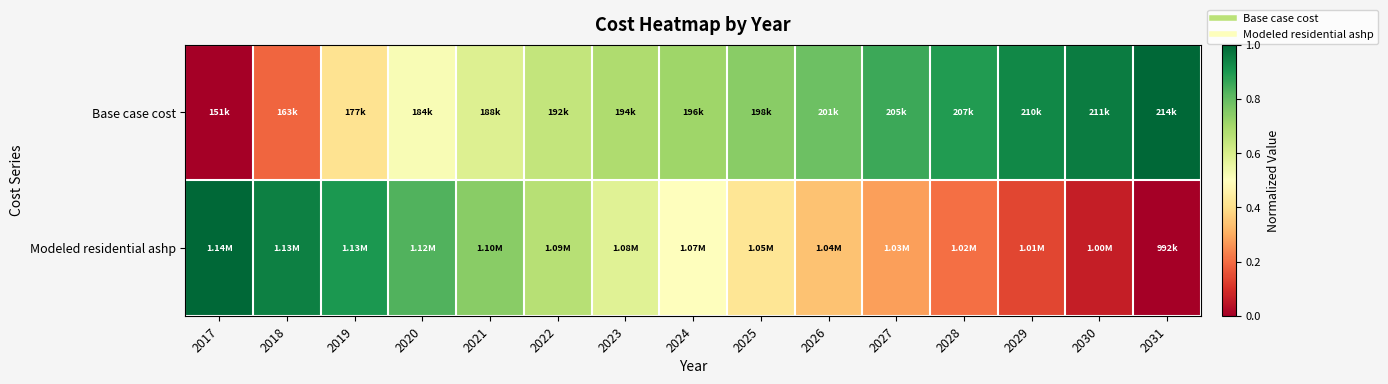

Between 2020 and 2022, which is larger?

2022